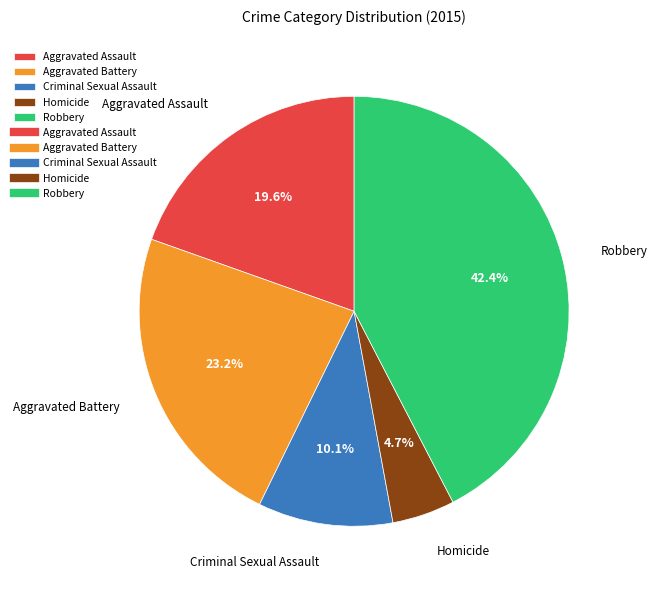

Combined, do Criminal Sexual Assault and Robbery account for over 50%?

Yes